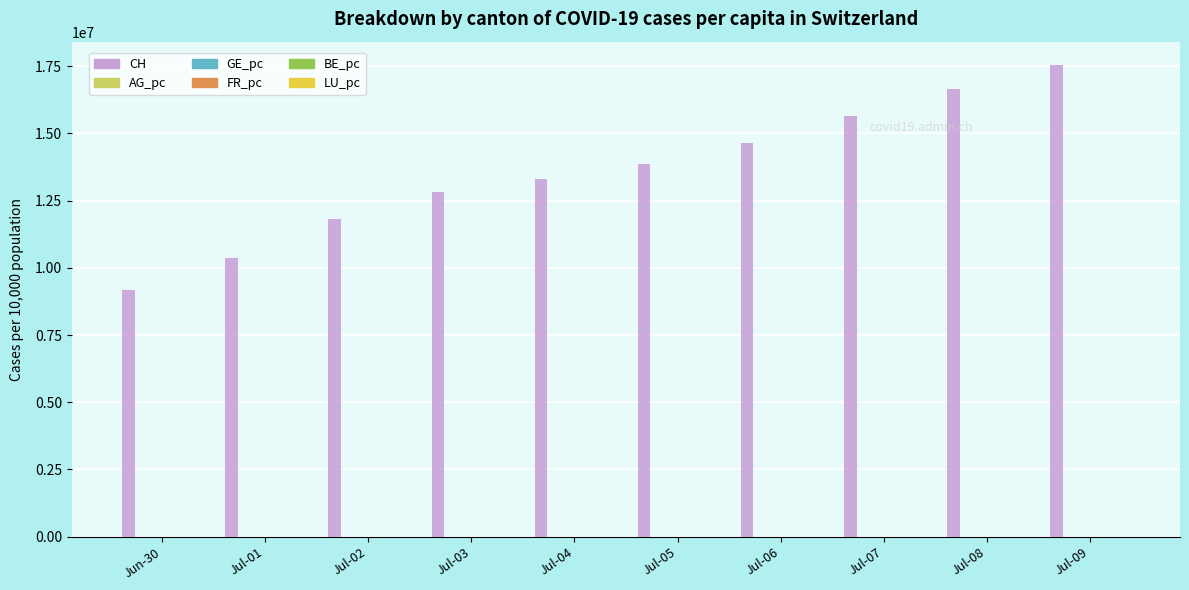

What is the sum of all CH values?

135840000.0